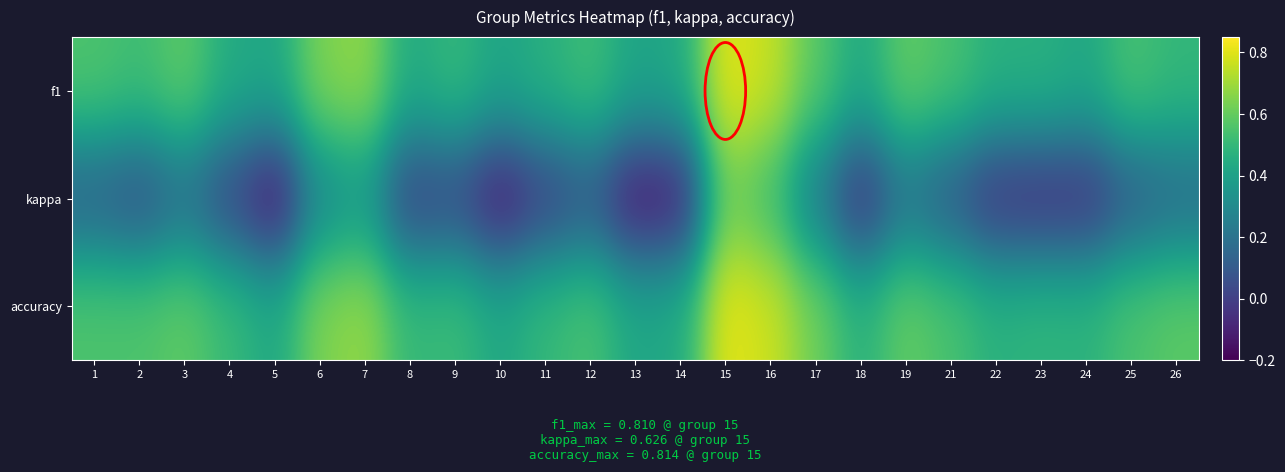

Count the number of data series in this chart.

3